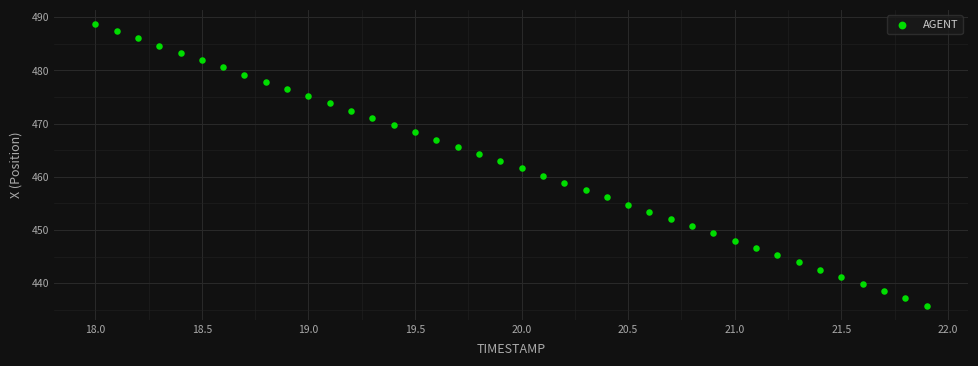

What is the range of Y values (max minus min)?

53.0